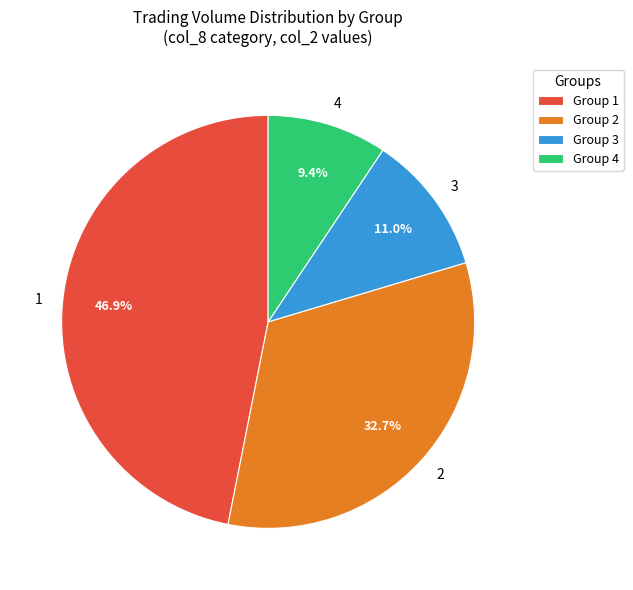

Approximately how many times larger is the value at 1 compared to 3?

4.3